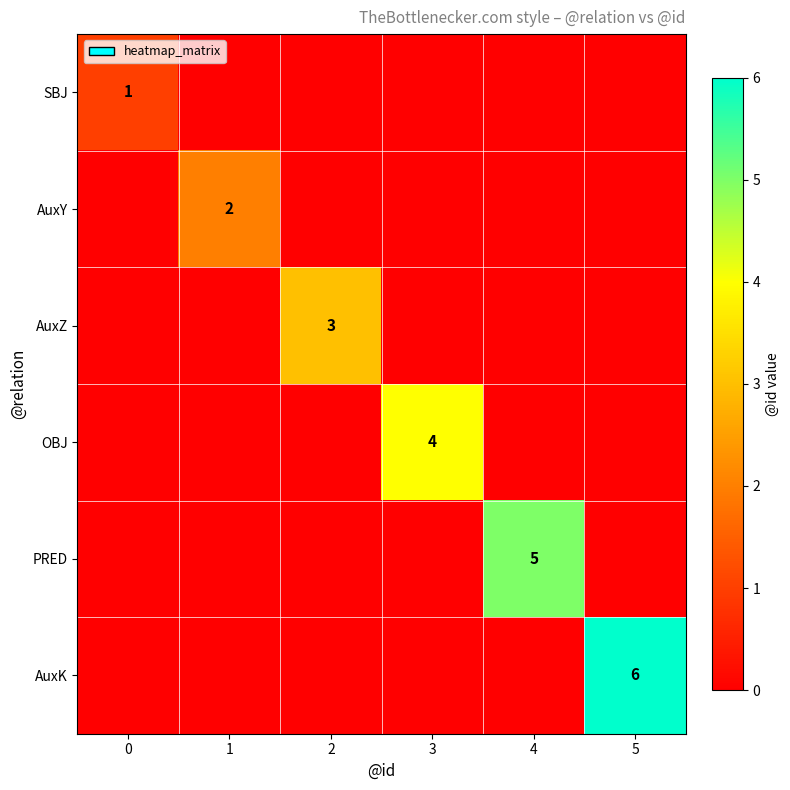

Count the number of data series in this chart.

6